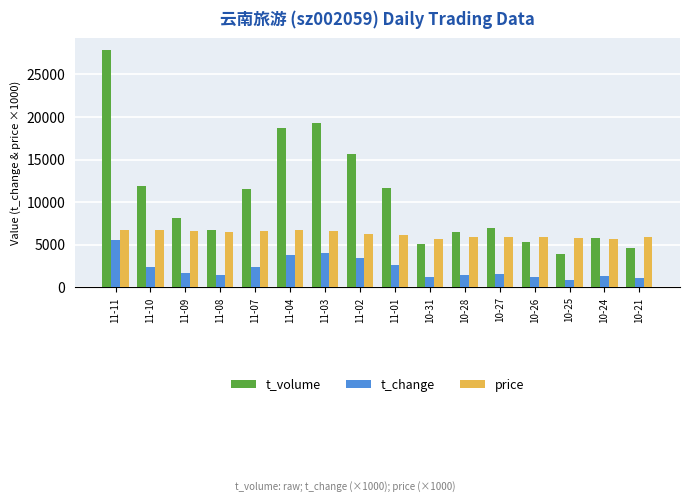

What position from the left is 10-27?

12